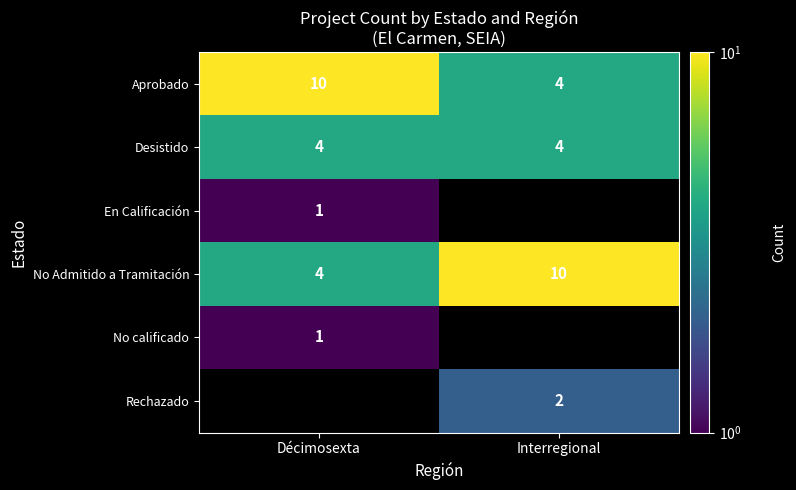

Which category has the highest value across all series?

Décimosexta